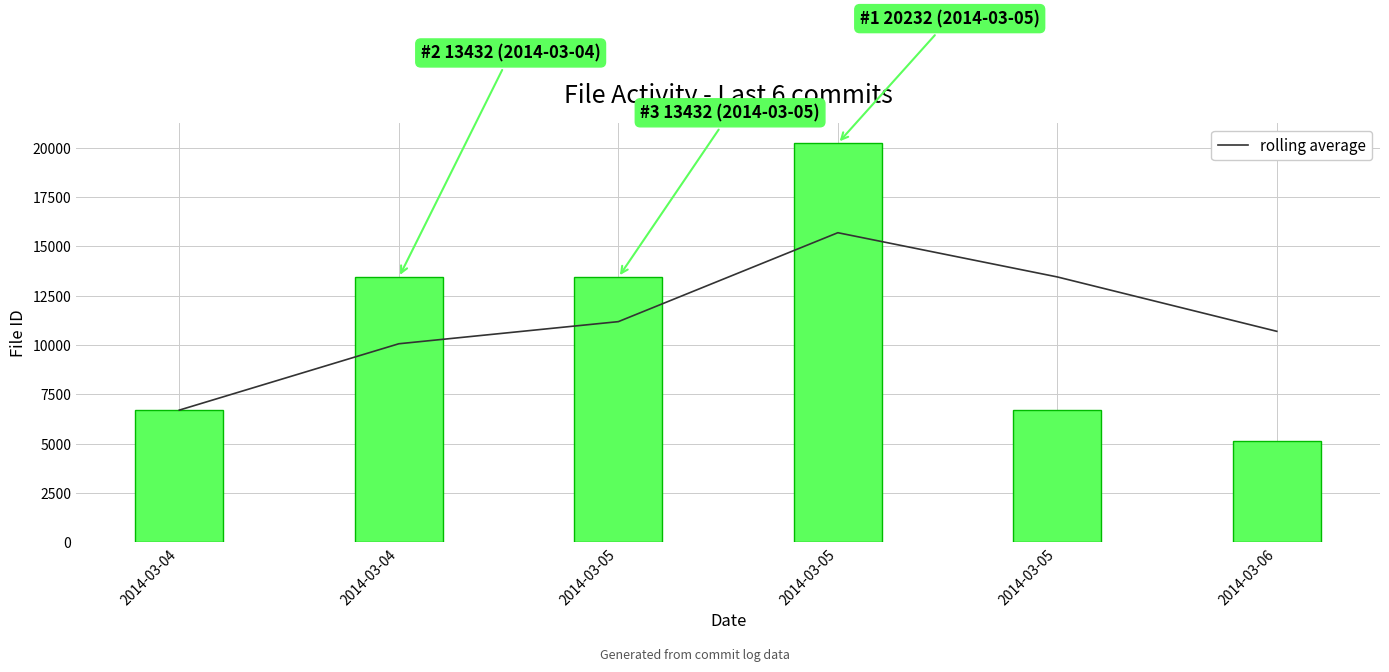

At 2014-03-05, list the series in order from smallest to largest.

rolling average, file